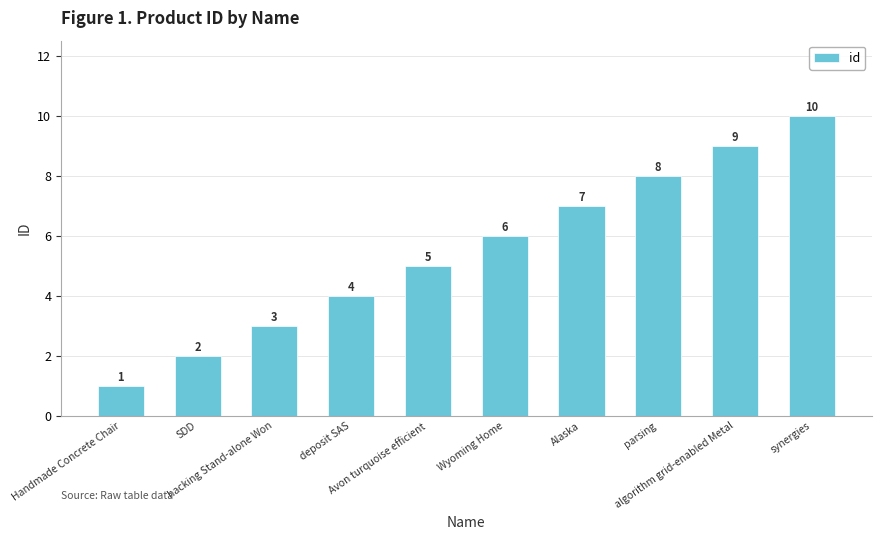

Approximately how many times larger is the value at deposit SAS compared to SDD?

2.0